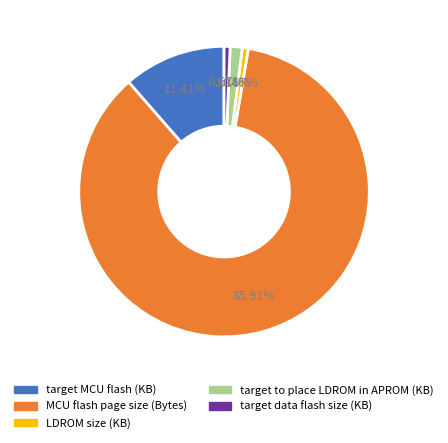

Is the sum of target to place LDROM in APROM (KB) and target MCU flash (KB) greater than half?

No